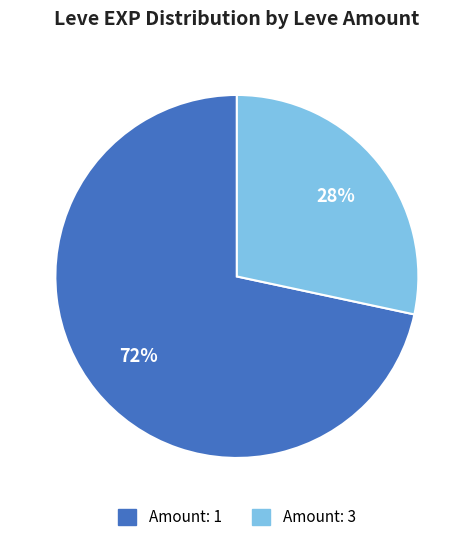

To the nearest percent, what is the average slice percentage?

50%